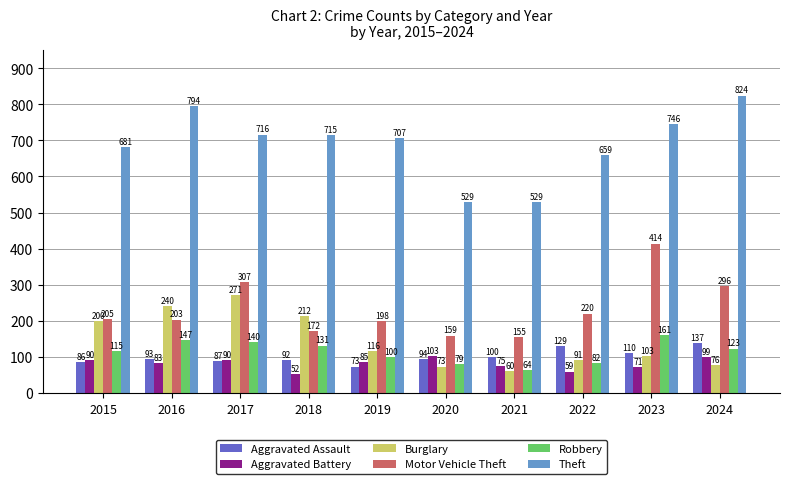

What is the value of the Robbery bar at the 7th from the left?

64